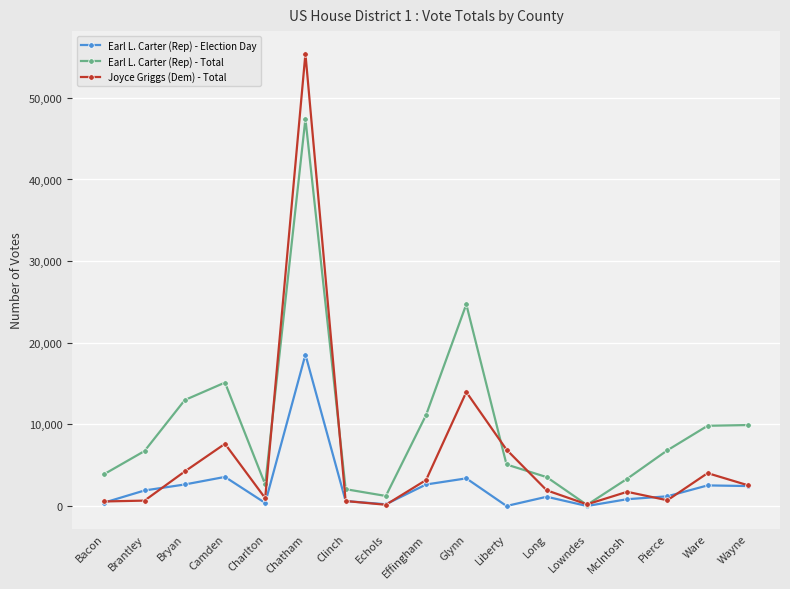

Count the number of categories in the chart.

17